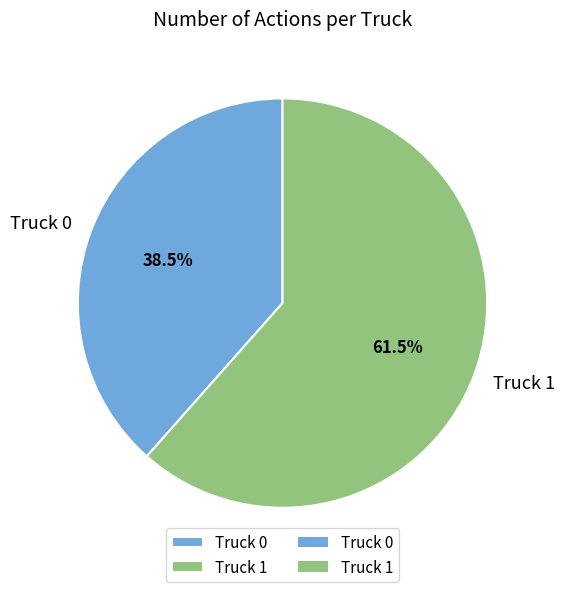

Is it true that Truck 1 is 54% of the pie?

False